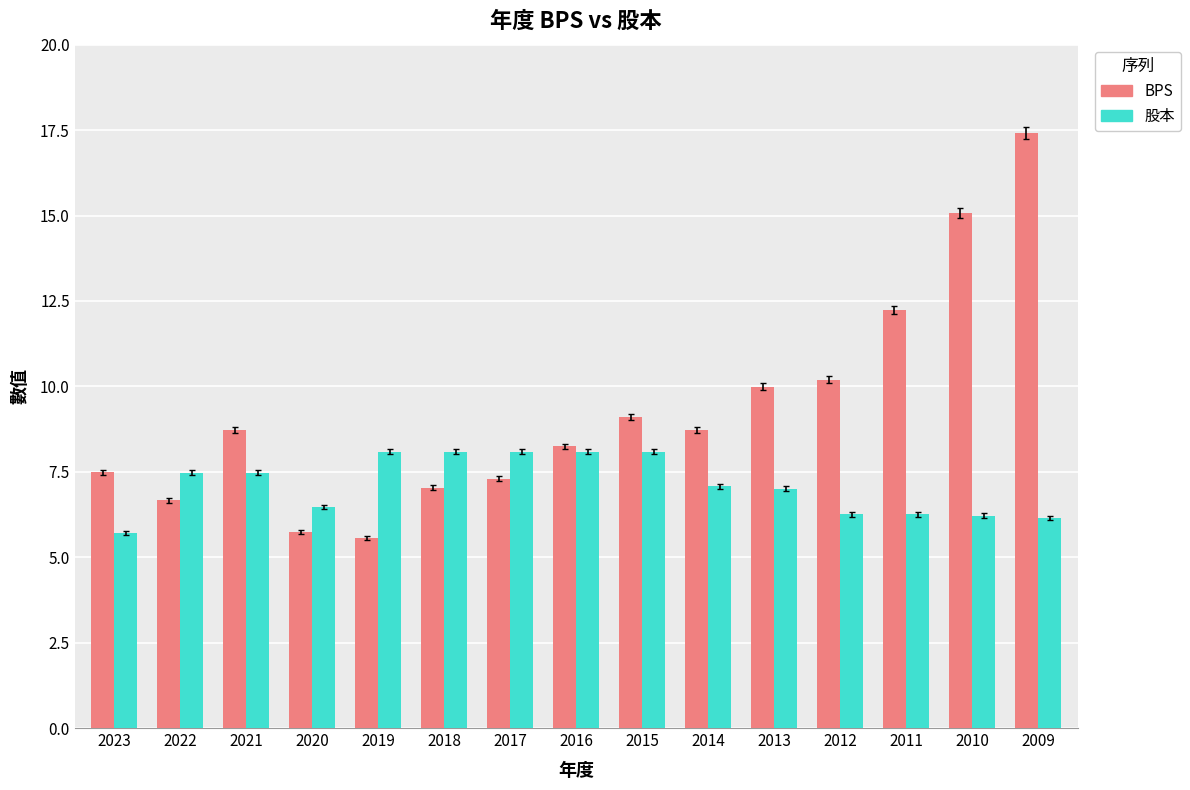

How many bars are there in each group?

2